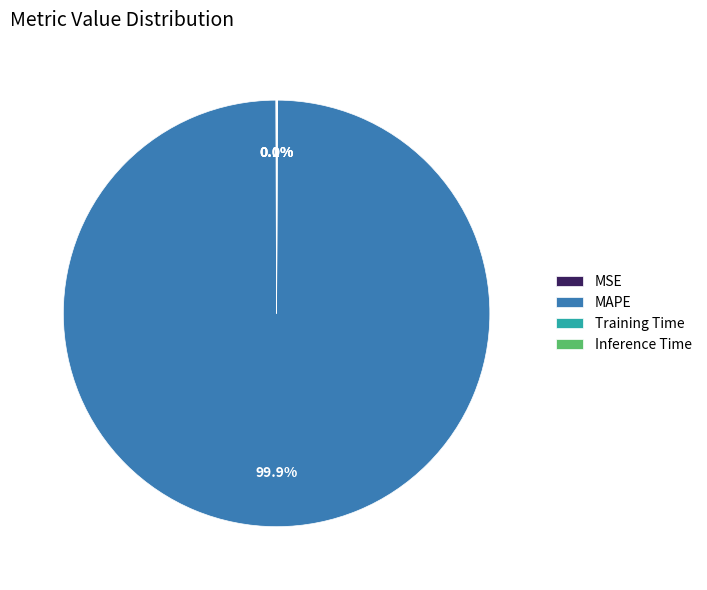

What portion of the pie excludes MAPE?

0.1%